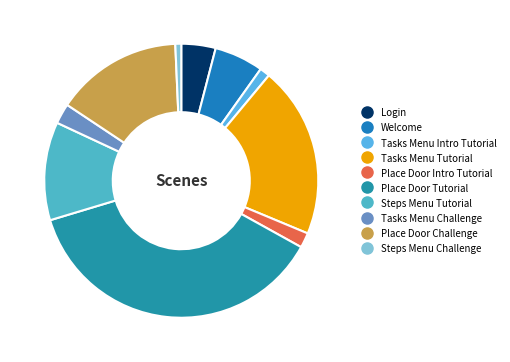

Which has a higher value, Steps Menu Challenge or Steps Menu Tutorial?

Steps Menu Tutorial